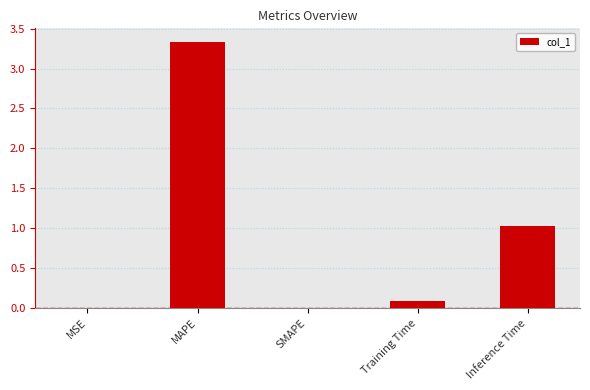

Count the number of data series in this chart.

1